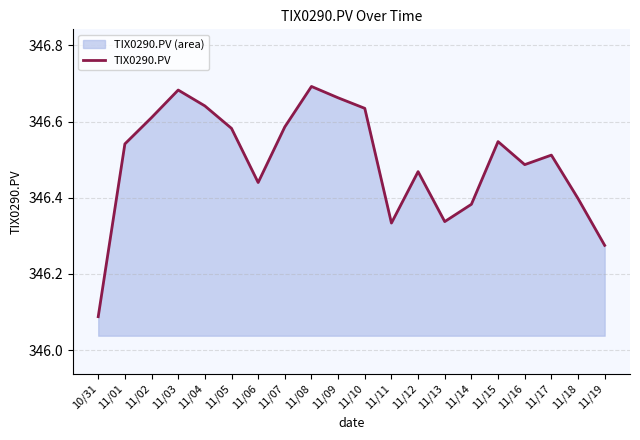

Reading left to right, transcribe all the data shown in this chart.

346.1	346.5	346.6	346.7	346.6	346.6	346.4	346.6	346.7	346.7	346.6	346.3	346.5	346.3	346.4	346.5	346.5	346.5	346.4	346.3